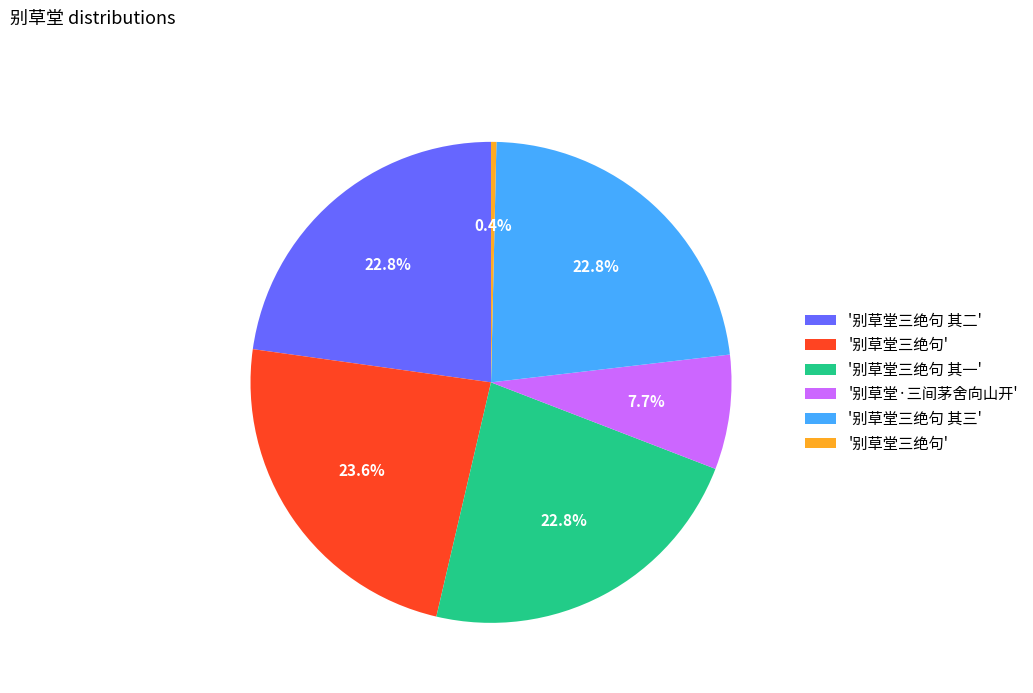

Is there any slice that represents more than half of the pie?

No